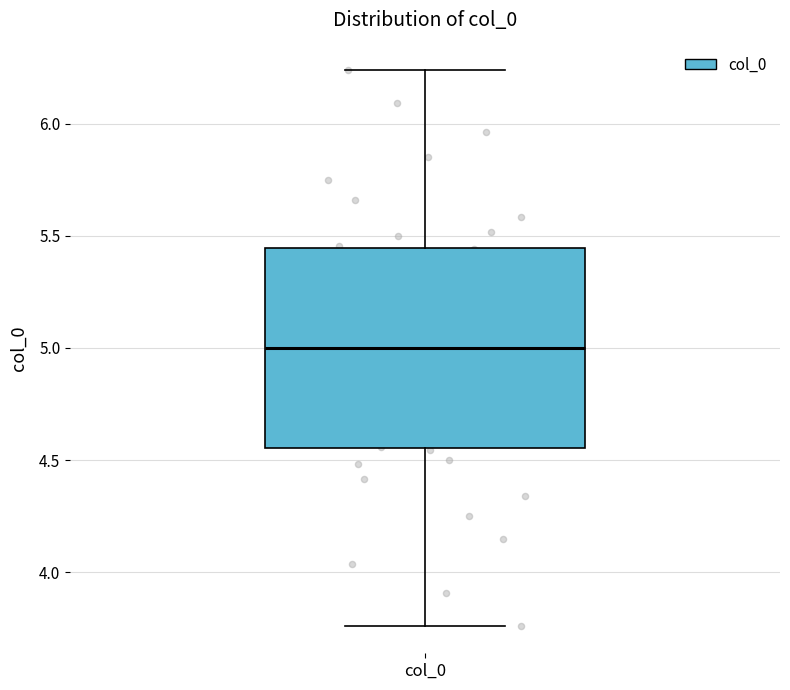

Transcribe this box plot: give where the median line is, the range the box spans, and where the two whiskers end, as read against the y-axis. The values are not printed on the chart, so give them approximately, as read against the axis.

median 5.00, box 4.55 to 5.45, whiskers 3.75 to 6.25